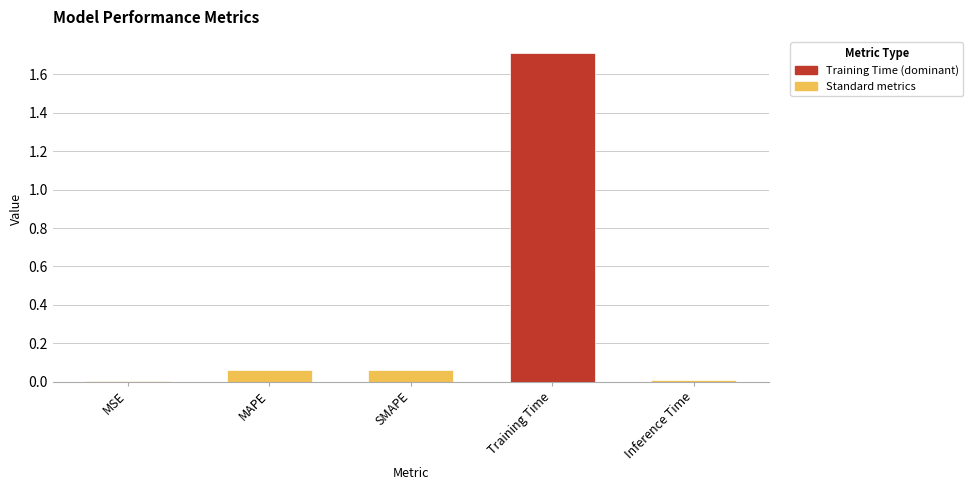

What is the sum of all values?

1.8